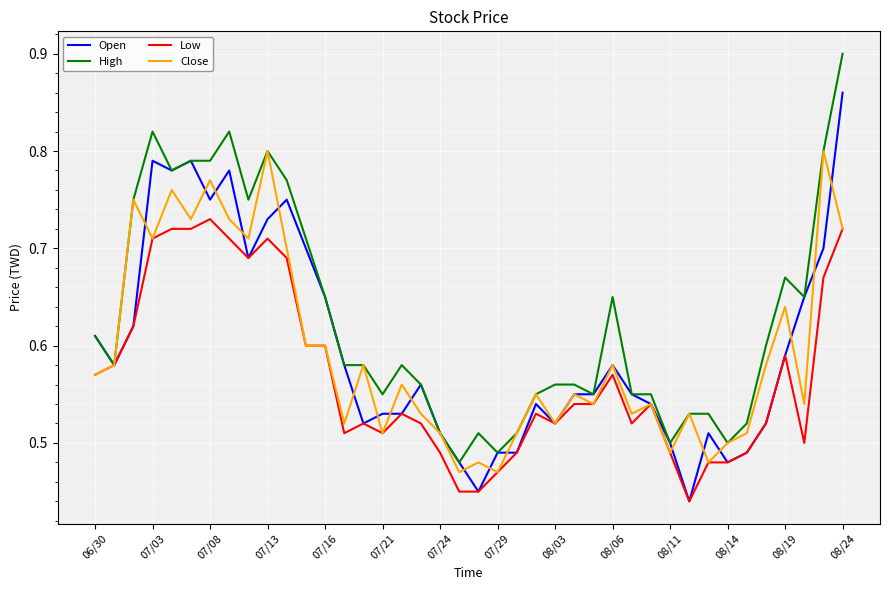

True or false: Open and High intersect in this chart.

False